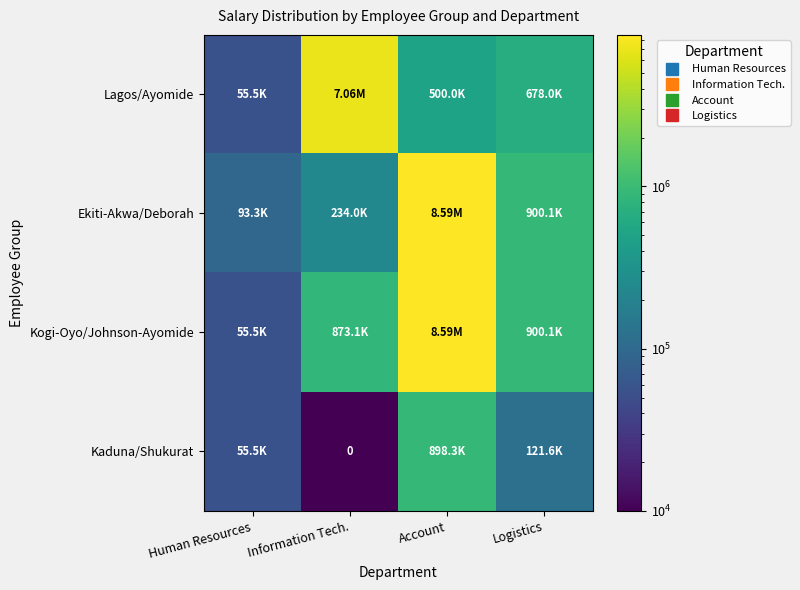

List the labels in order of Kogi-Oyo/Johnson-Ayomide value, largest first.

Account, Logistics, Information Tech., Human Resources